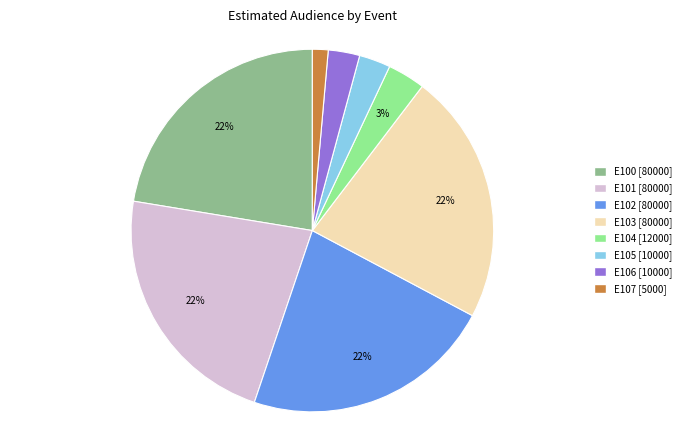

Is it true that E103 is 22% of the pie?

True